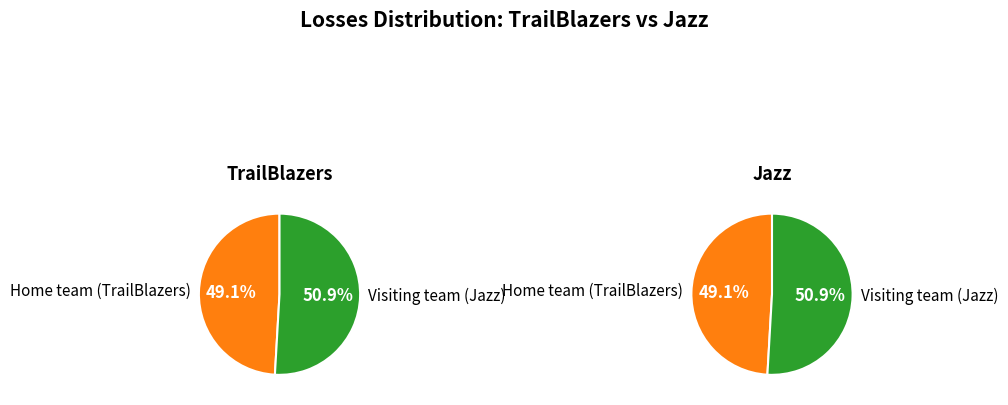

How many segments does this pie chart have?

2